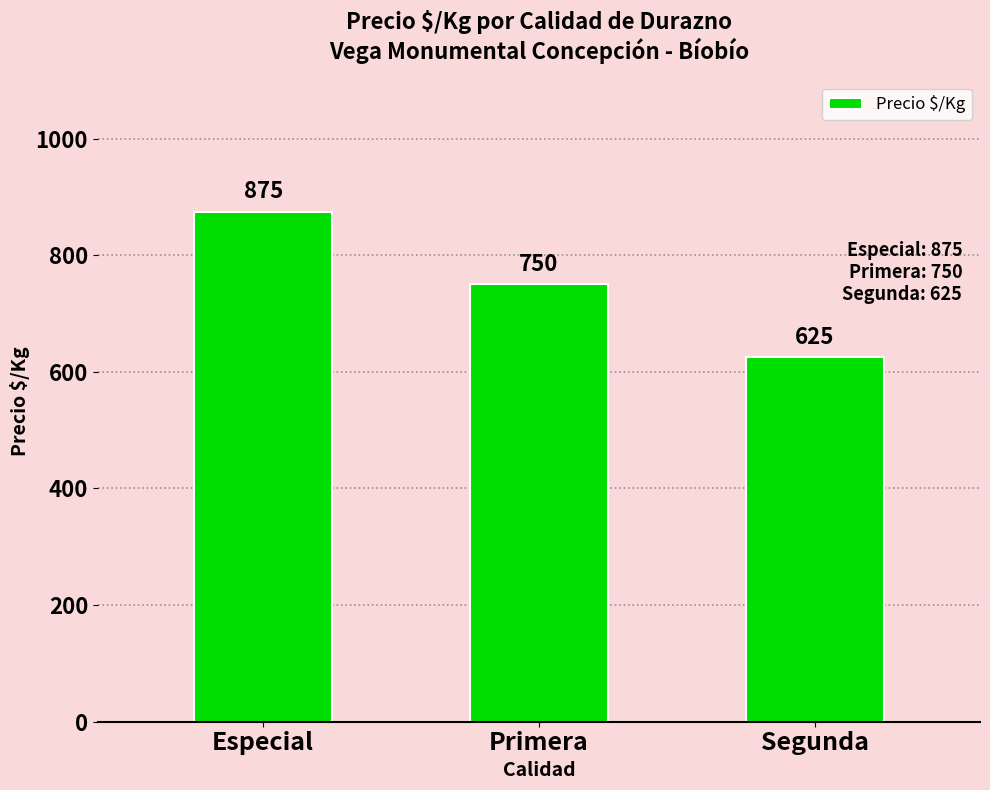

List the labels in order of value, largest first.

Especial, Primera, Segunda